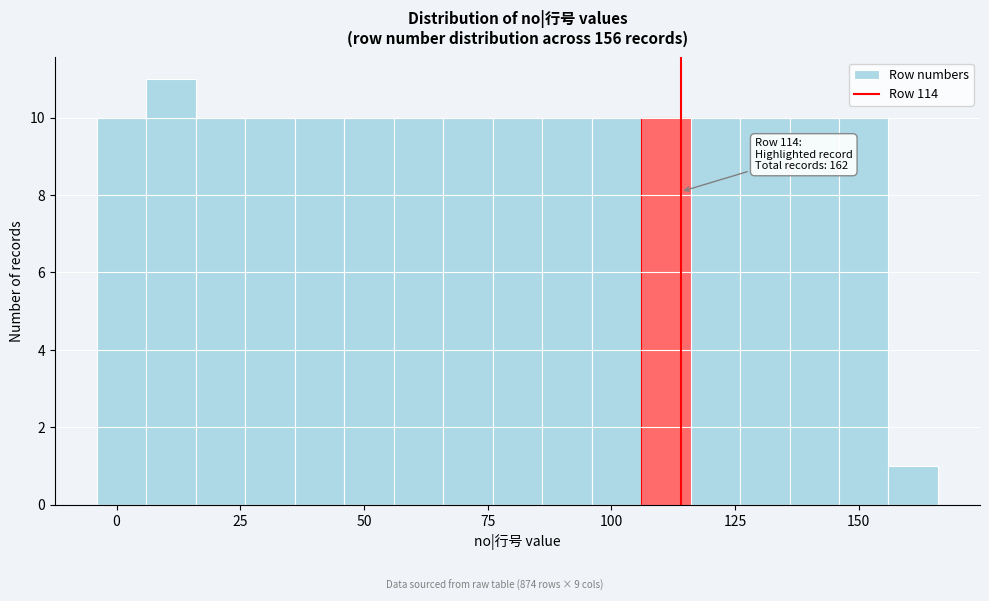

Read against the x-axis, roughly where is the centre of the tallest bar?

10